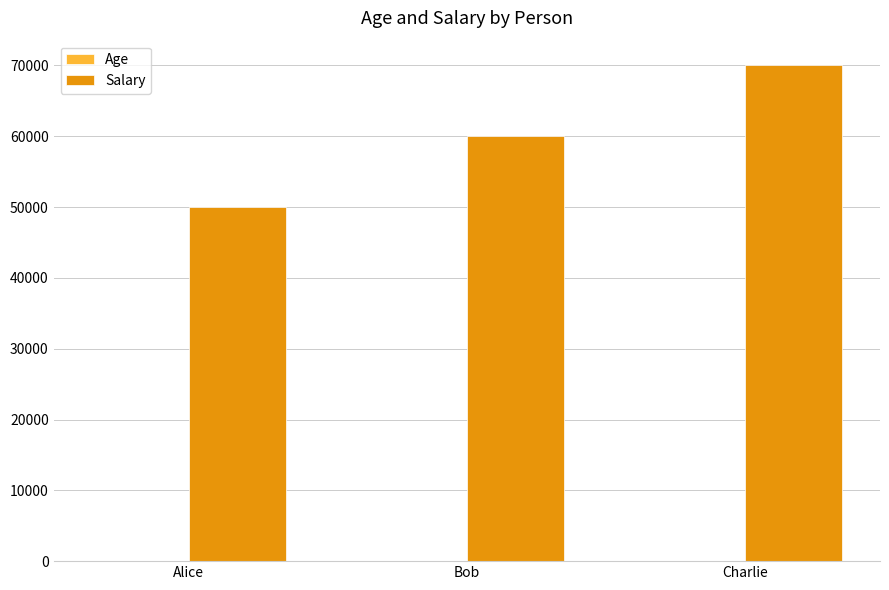

At which category does the chart reach its peak across all series?

Charlie